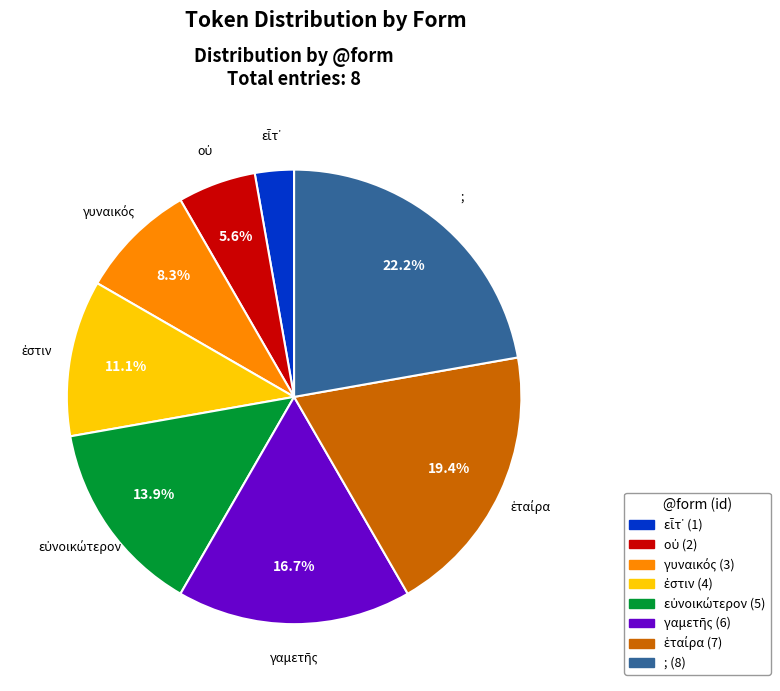

Which category has the biggest portion of the pie?

;